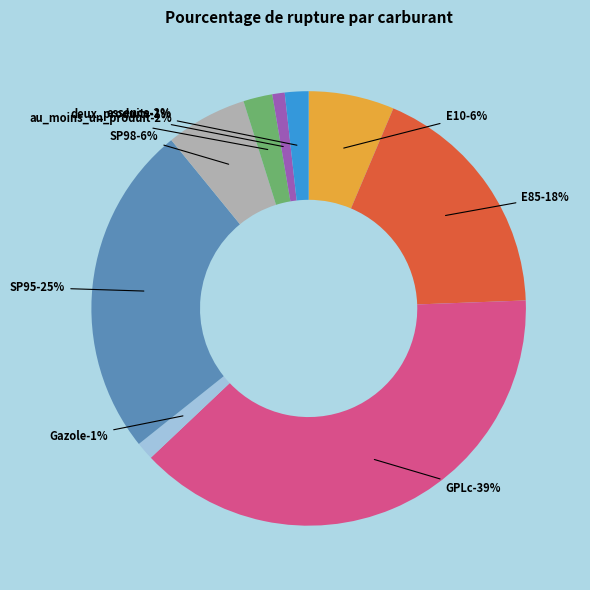

True or false: Gazole accounts for 1% of the total.

True